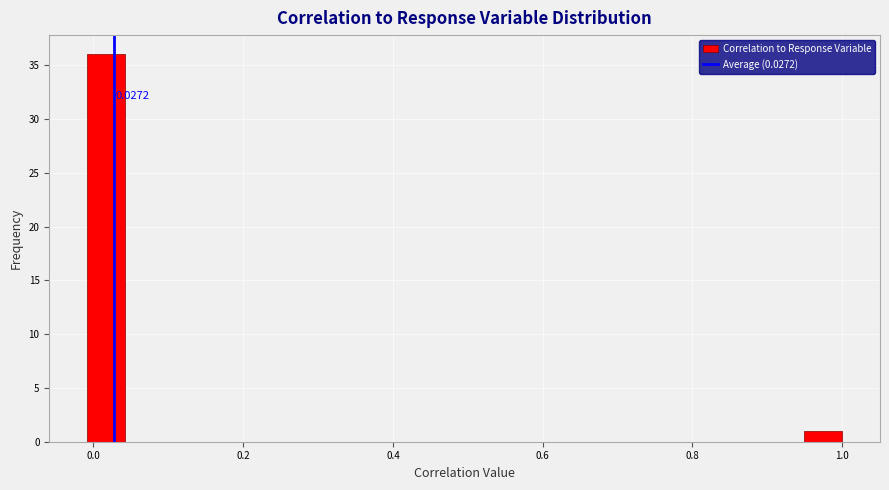

Read against the x-axis, roughly where is the centre of the tallest bar?

0.02